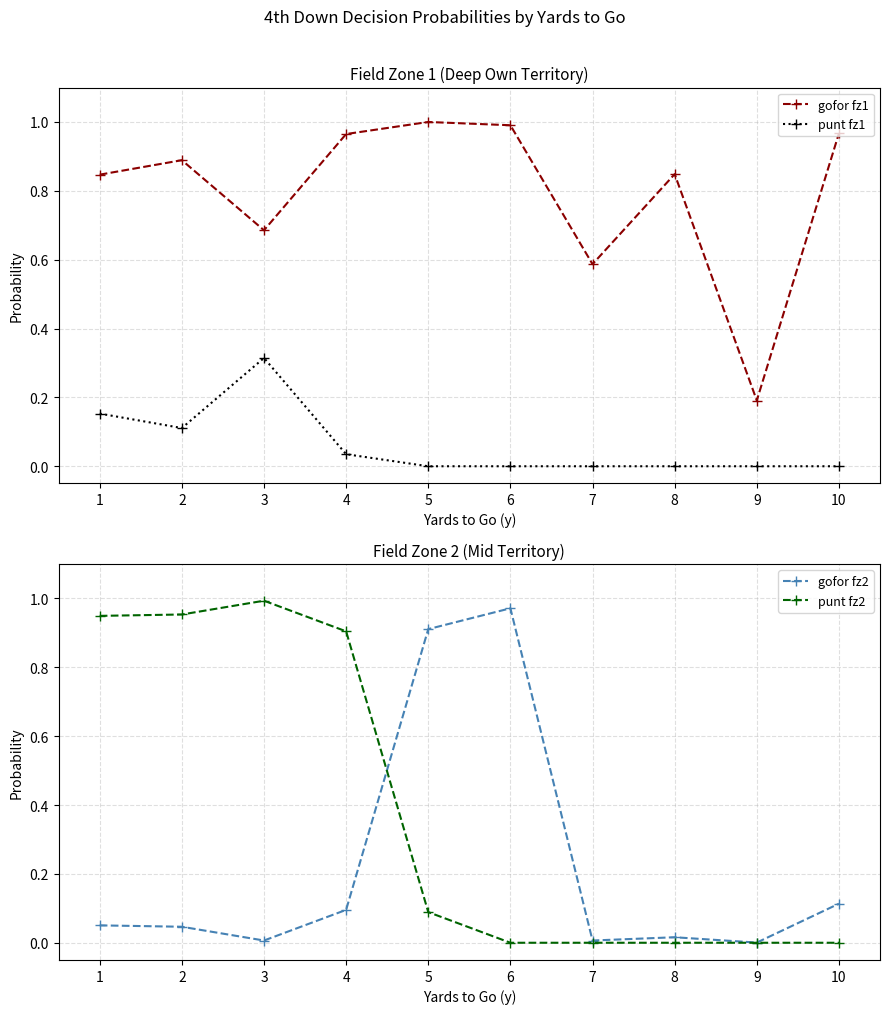

Reading left to right, transcribe all the data shown in this chart.

gofor fz1: 0.8	0.9	0.7	1.0	1.0	1.0	0.6	0.8	0.2	1.0
punt fz1: 0.2	0.1	0.3	0.0	0.0	0.0	0.0	0.0	0.0	0.0
gofor fz2: 0.1	0.0	0.0	0.1	0.9	1.0	0.0	0.0	0.0	0.1
punt fz2: 0.9	1.0	1.0	0.9	0.1	0.0	0.0	0.0	0.0	0.0